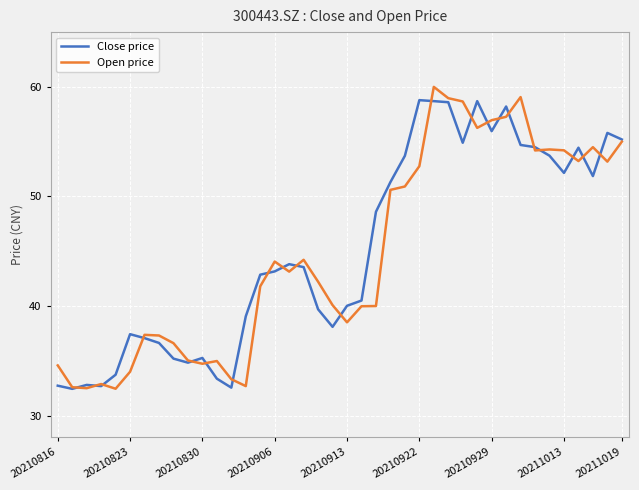

List the series in order of their overall mean, lowest first.

Open price, Close price